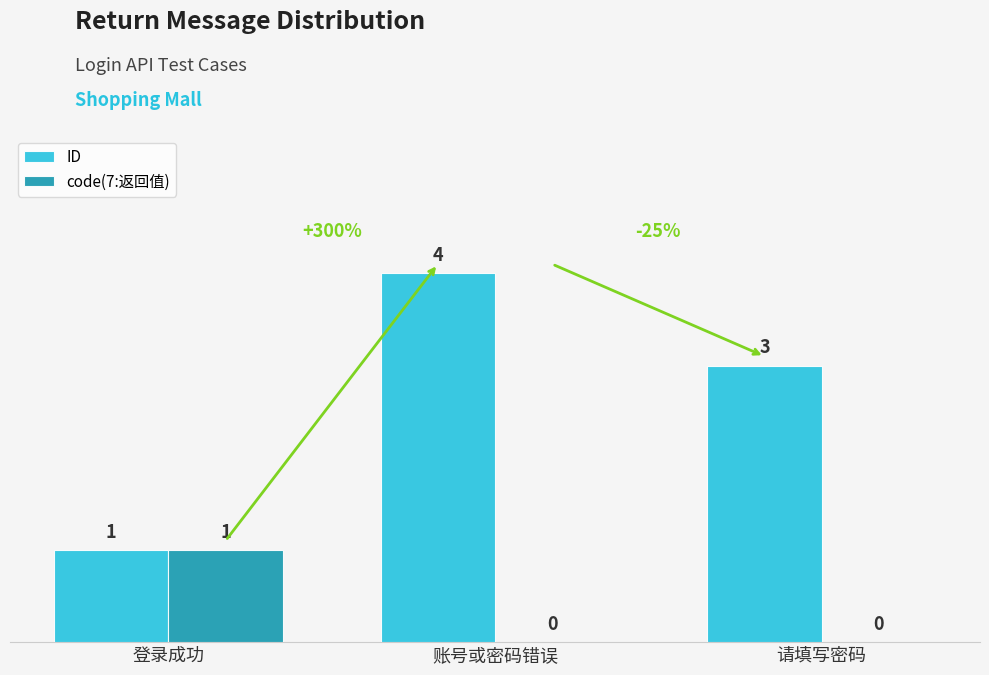

The value of ID at 账号或密码错误 is 2. True or false?

False